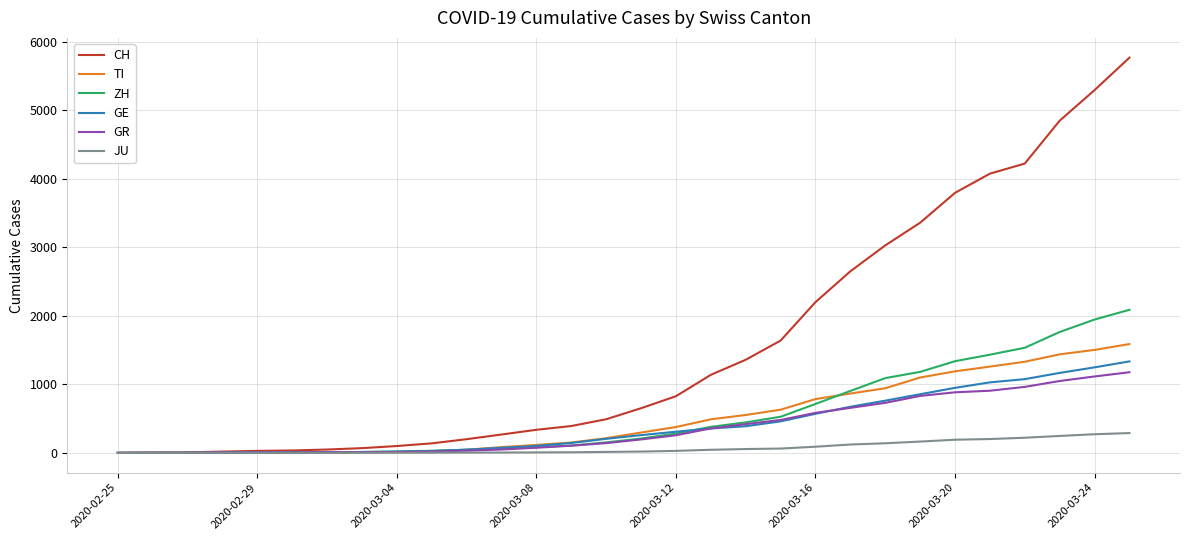

What is the maximum value for GE?

1335